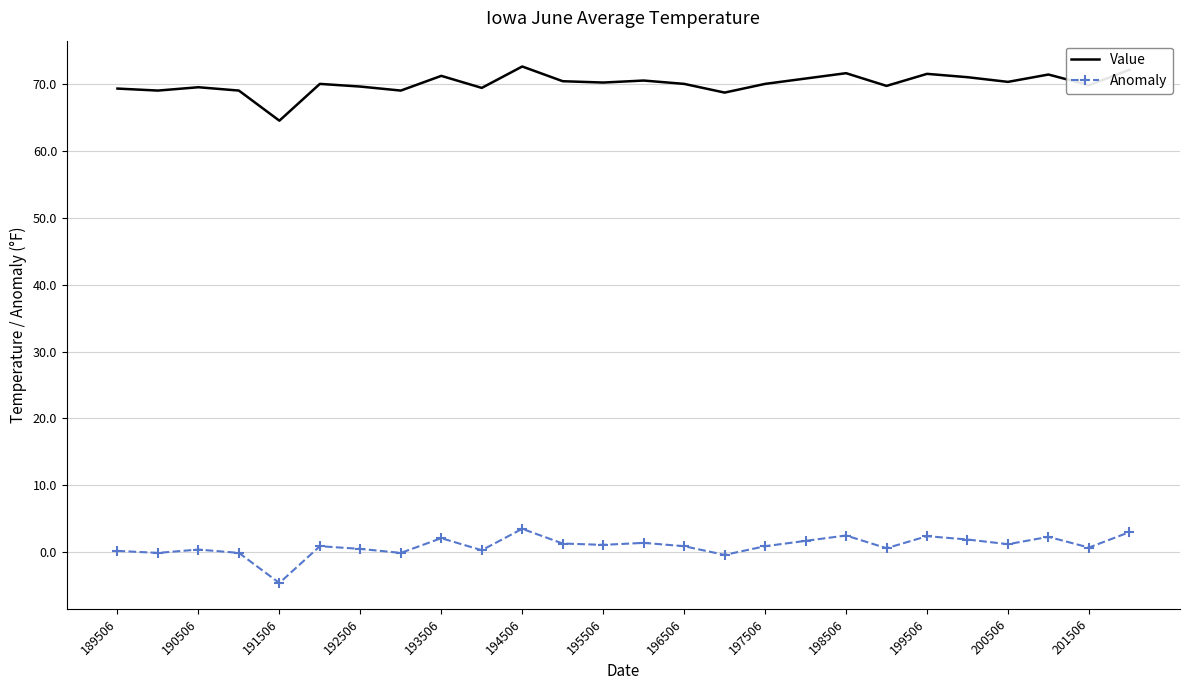

Which series has the largest total across all categories?

Value